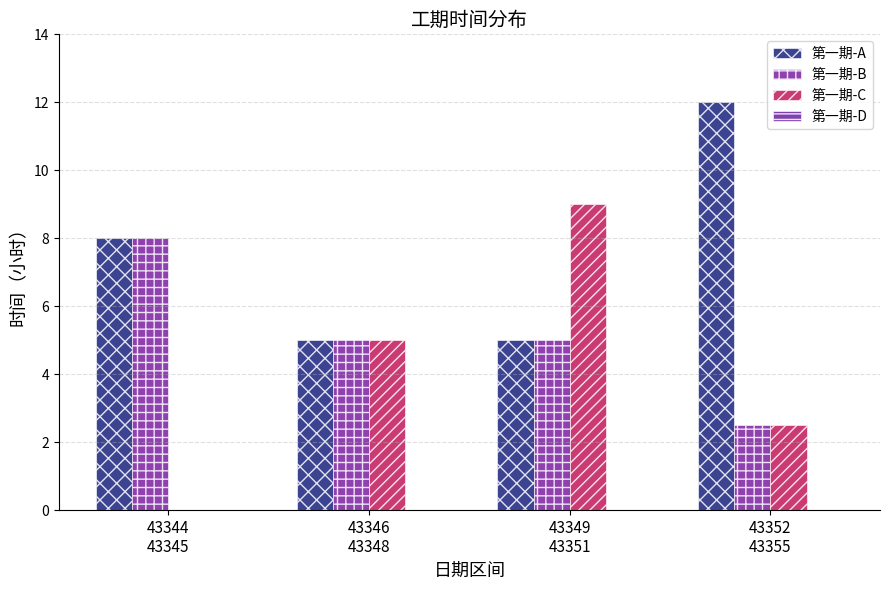

Are the bars grouped side by side (vs. stacked)?

Yes